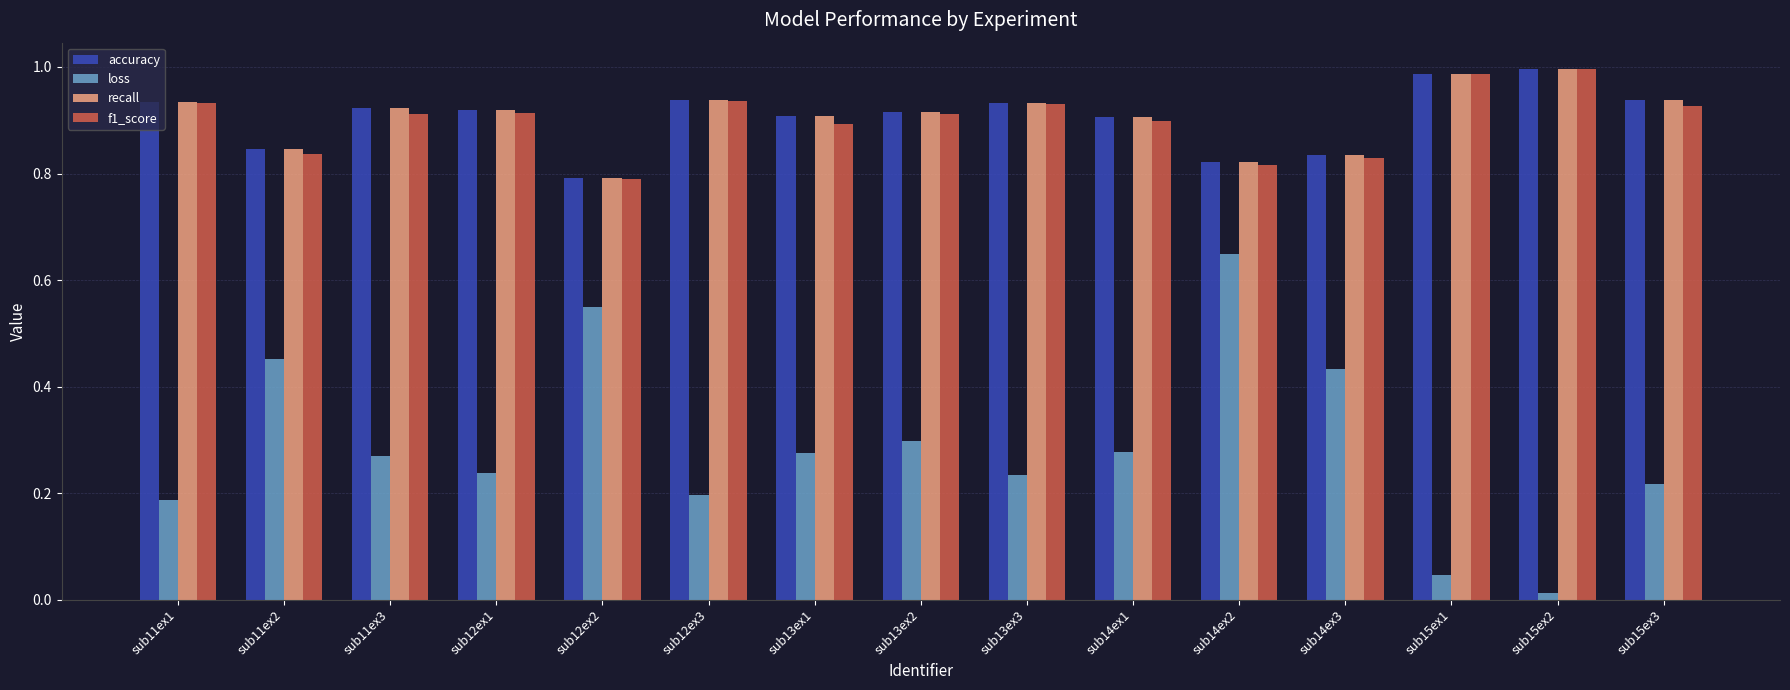

How many distinct data groups are displayed?

4